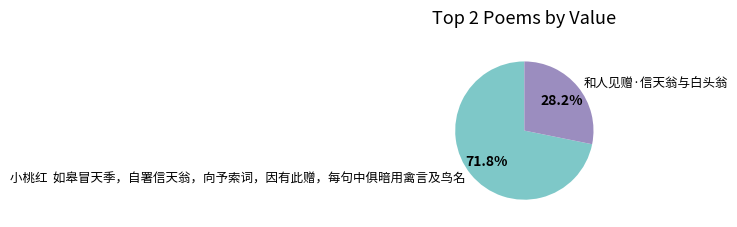

Is there any slice that represents more than half of the pie?

Yes